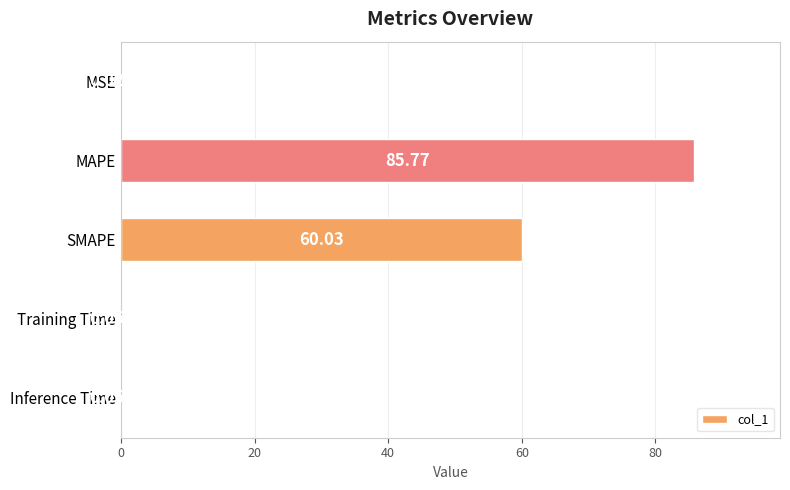

Which category has the highest value across all series?

MAPE